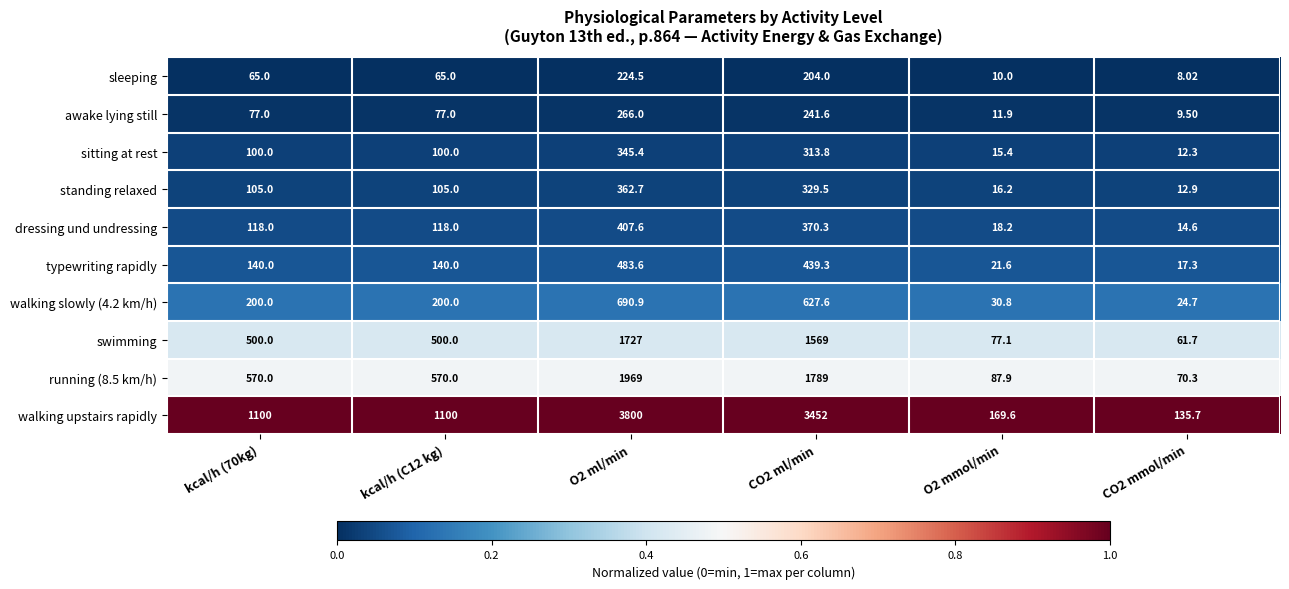

Which series has the largest range (max minus min)?

walking upstairs rapidly